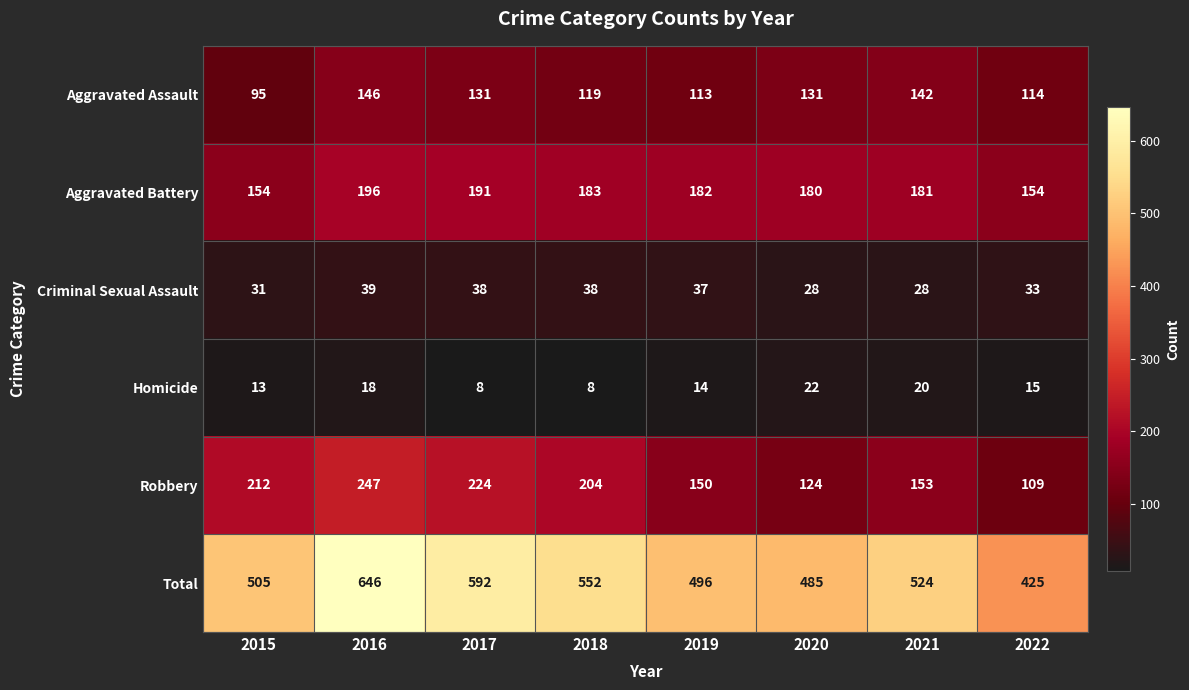

Which label corresponds to the largest value in the chart?

2016